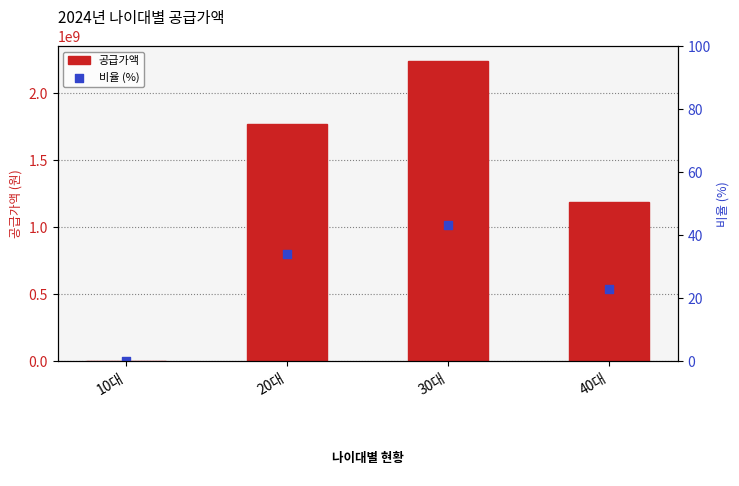

Which series has the largest Y range (max minus min)?

공급가액